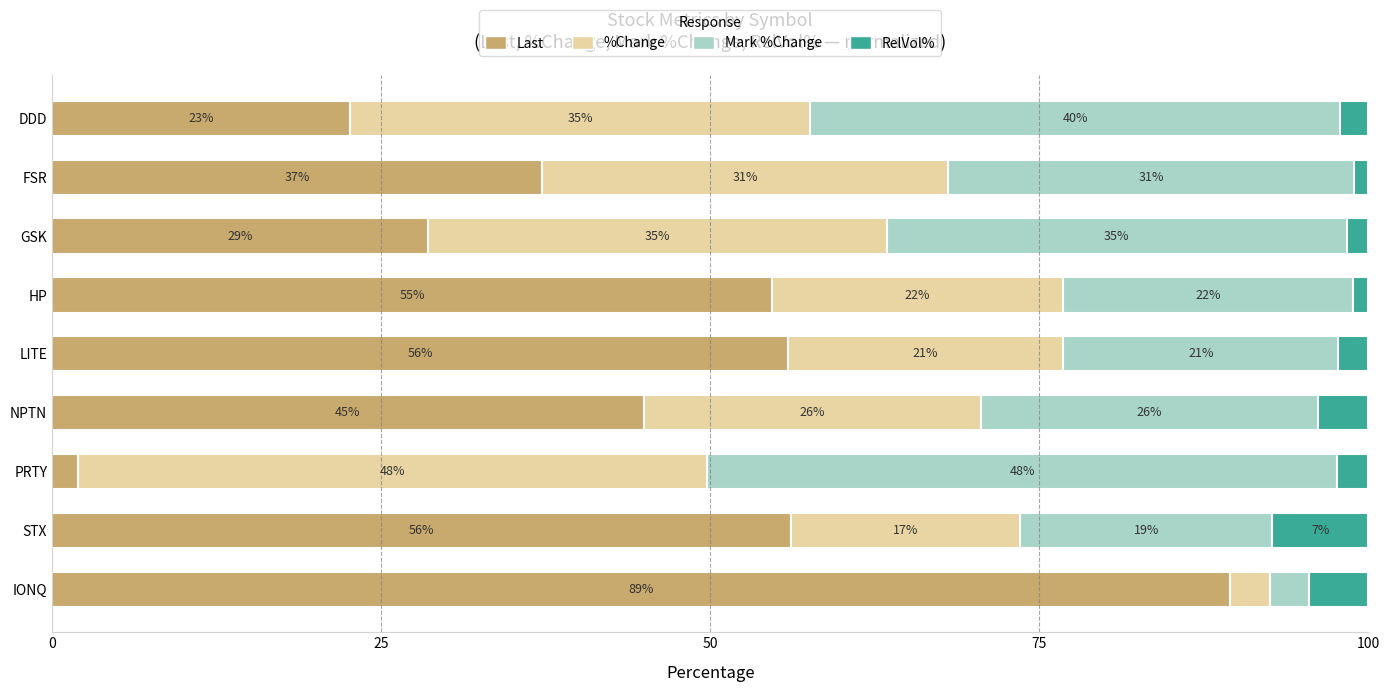

What are all the series names shown in the legend?

Last, %Change, Mark %Change, RelVol%